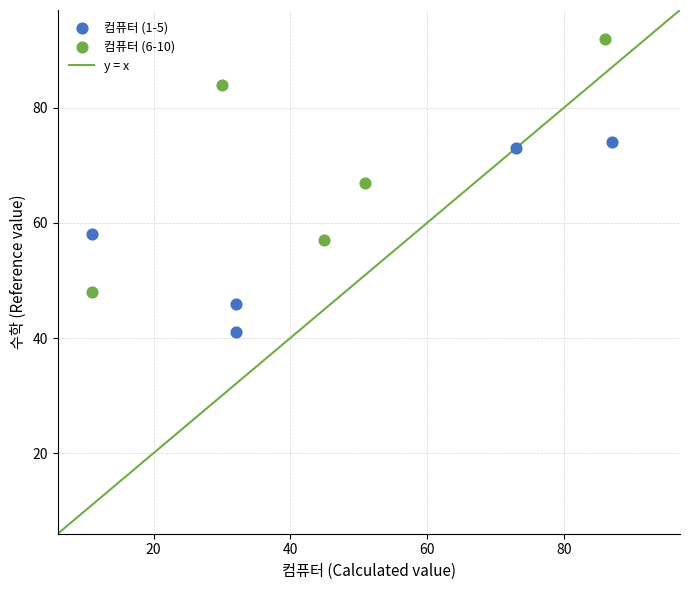

Which series contains the lowest Y value?

컴퓨터 (1-5)